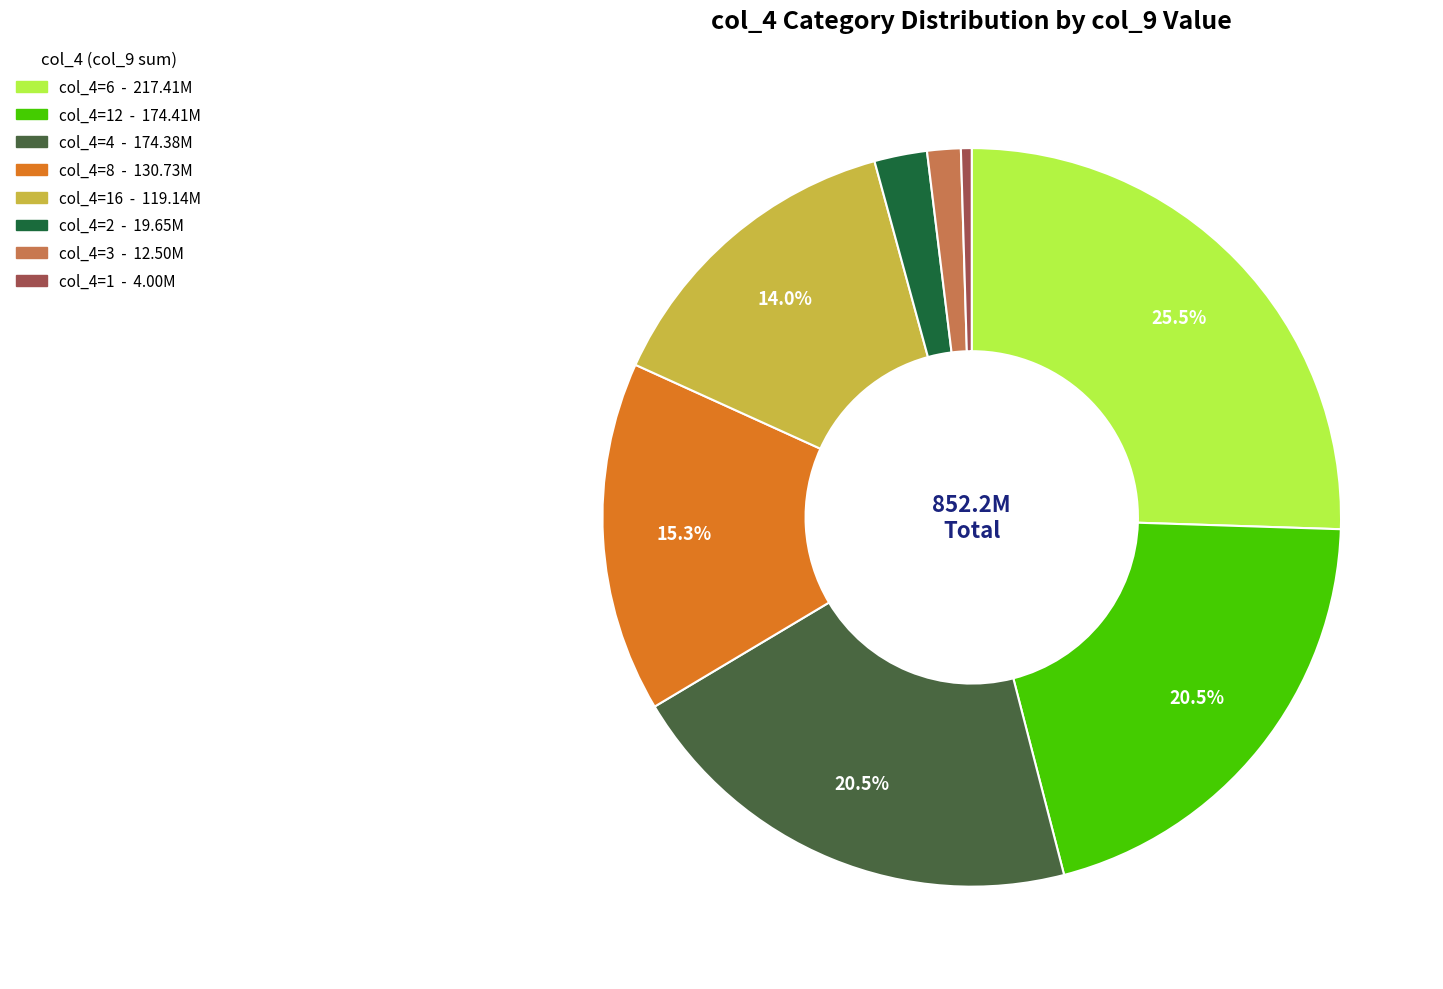

Does any single category account for the majority?

No